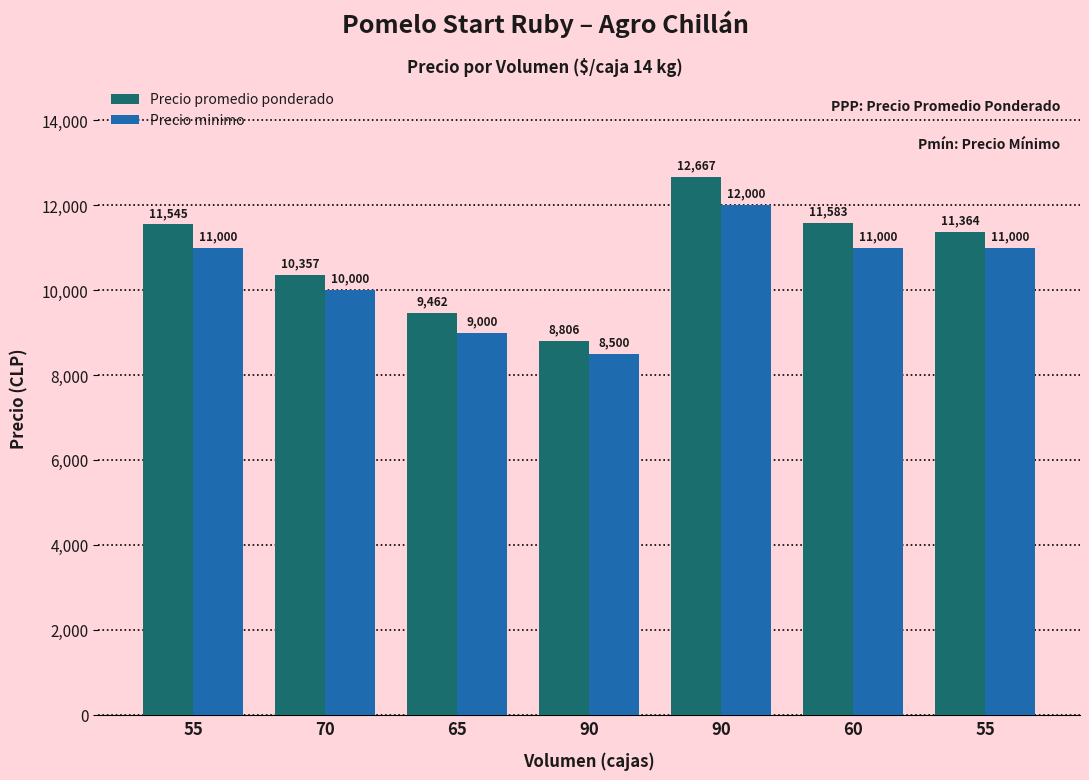

The Precio promedio ponderado series shows 11583 at 60. True or false?

True